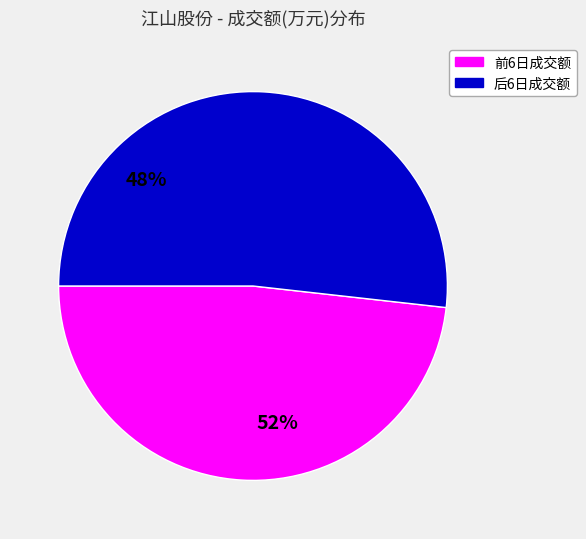

Does any single category account for the majority?

Yes